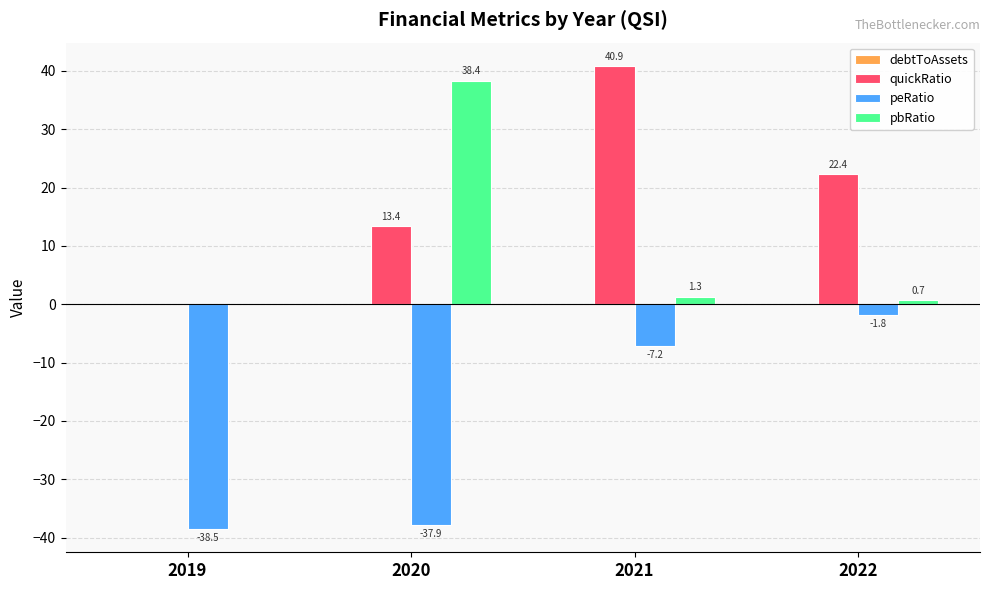

Read the peRatio value at 2021.

-7.2